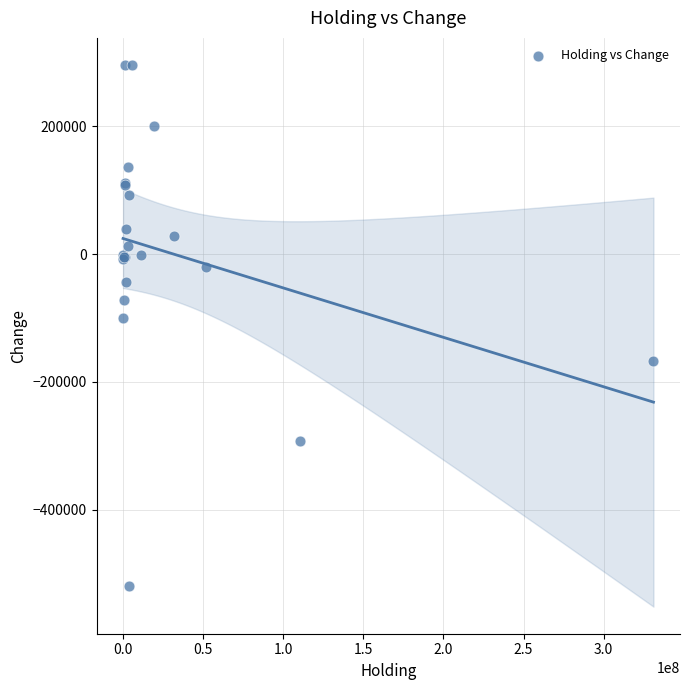

What Y value in the scatter plot is closest to -112000?

-100000